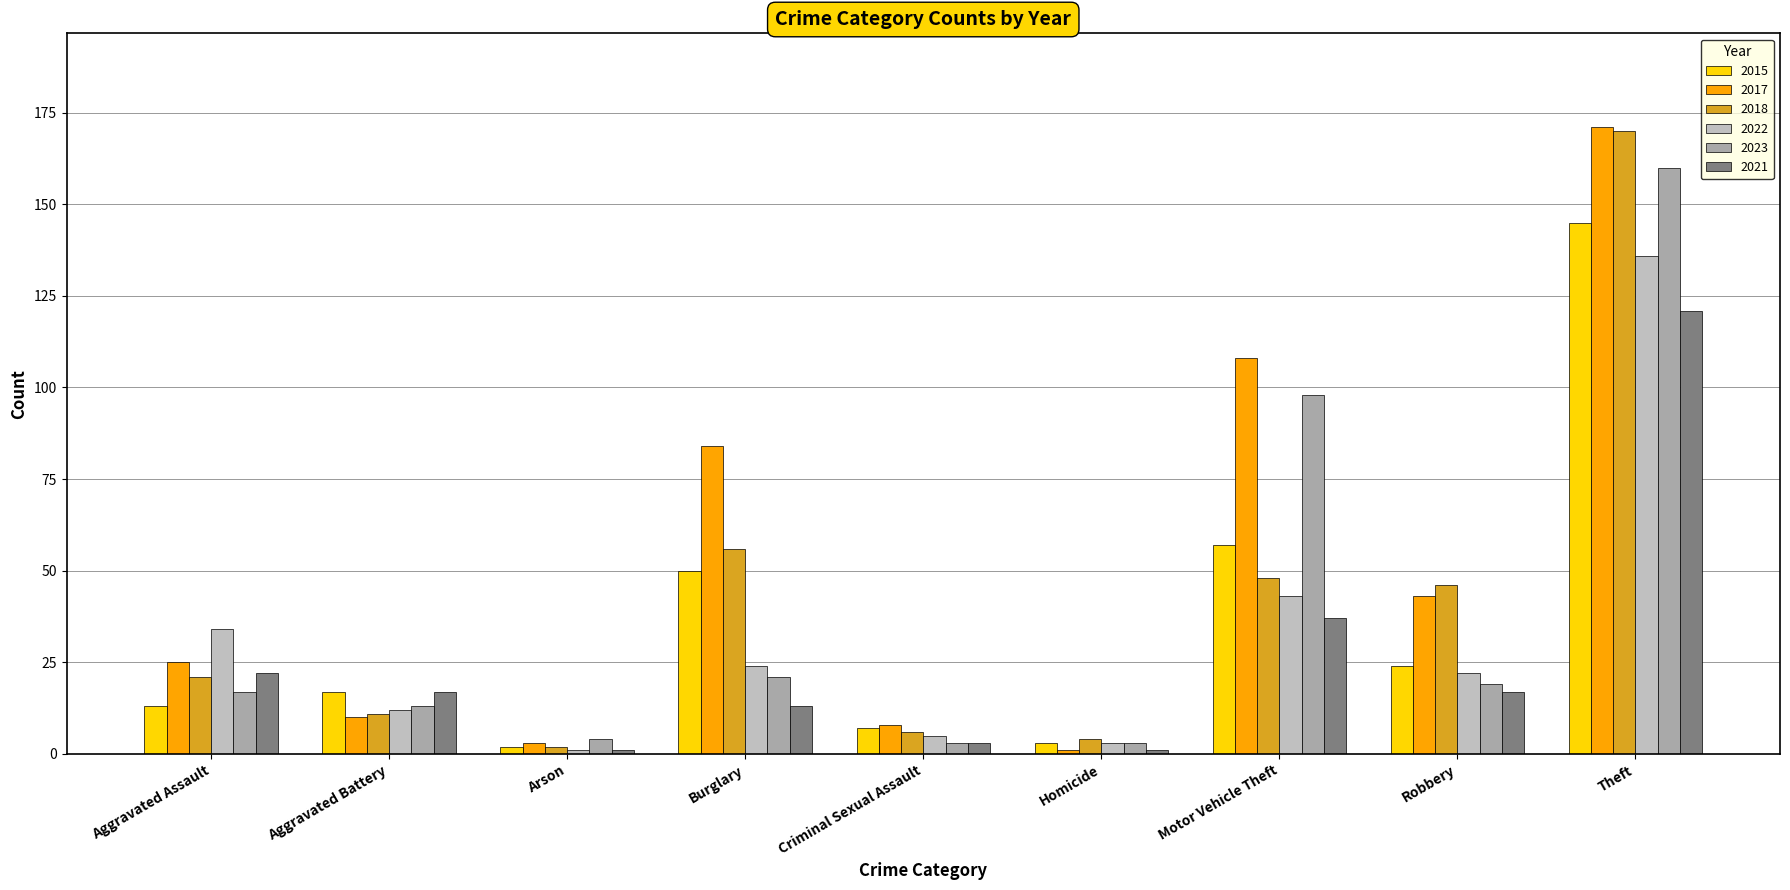

The value of 2022 at Aggravated Assault is 34. True or false?

True